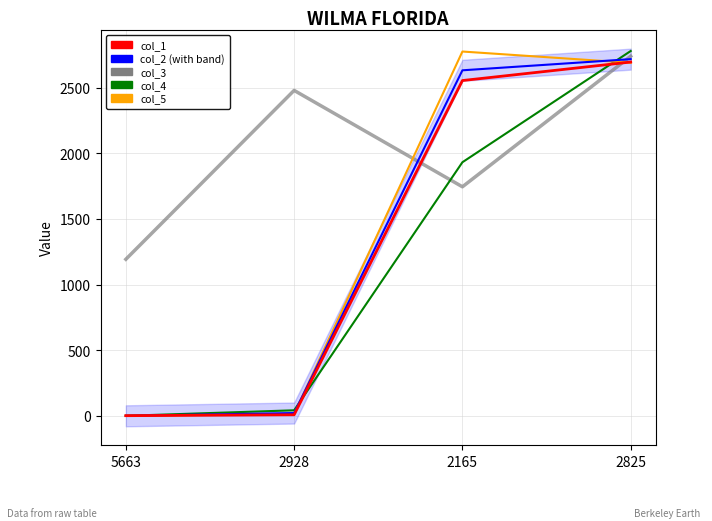

Which label corresponds to the largest value in the chart?

2825